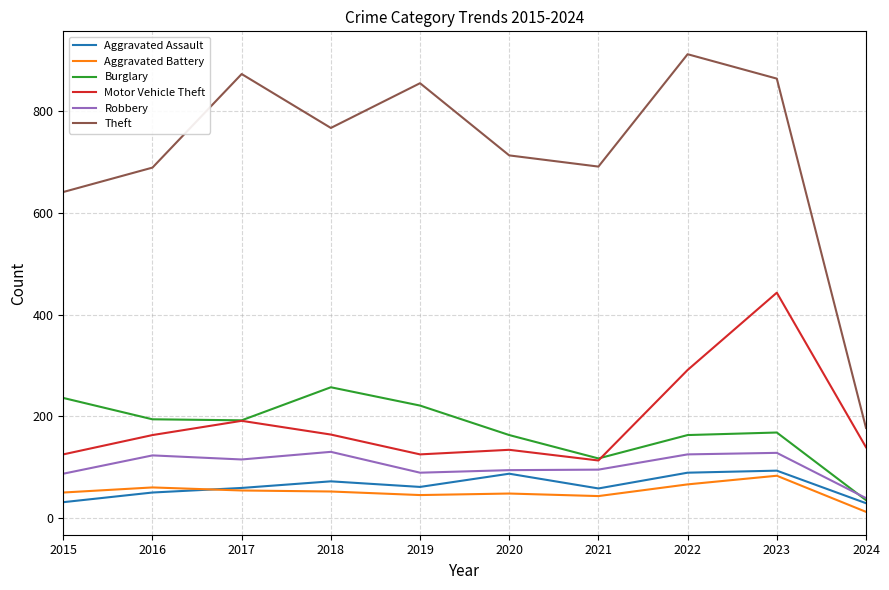

What is the greatest value displayed?

912